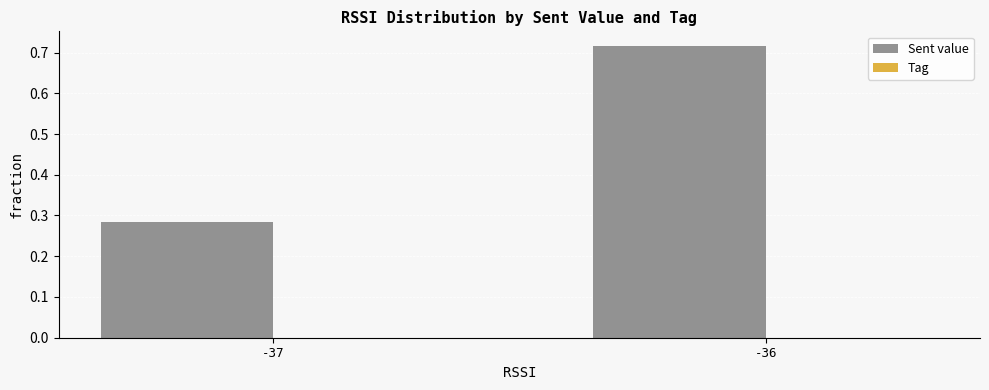

List the labels in order of value, largest first.

-36, -37